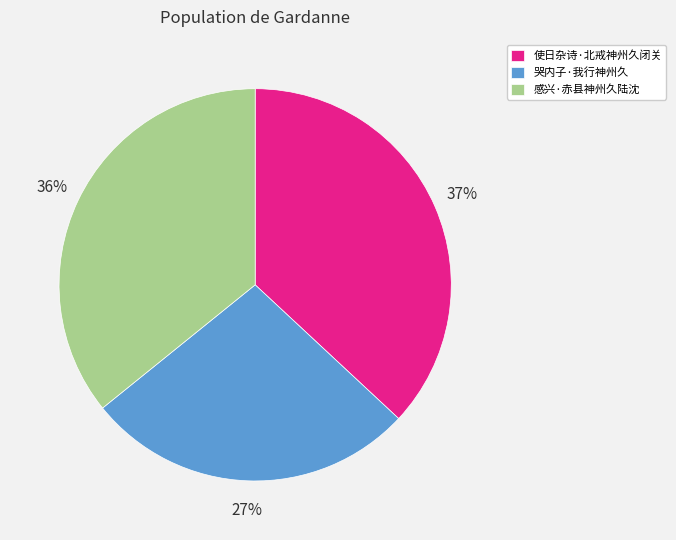

Rank the categories by value from highest to lowest.

使日杂诗·北戒神州久闭关, 感兴·赤县神州久陆沈, 哭内子·我行神州久